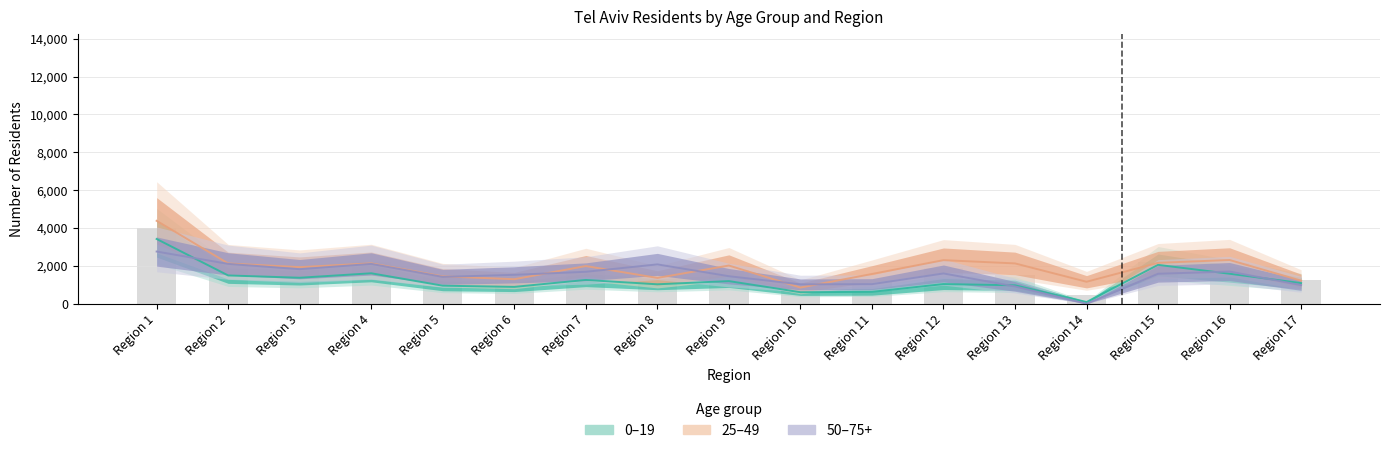

Reading right to left, what are all the values shown in this chart?

0-19: Region 17=1088	Region 16=1582	Region 15=2052	Region 14=88	Region 13=972	Region 12=1037	Region 11=626	Region 10=607	Region 9=1194	Region 8=1025	Region 7=1254	Region 6=889	Region 5=951	Region 4=1607	Region 3=1371	Region 2=1492	Region 1=3419
25-49: Region 17=1218	Region 16=2308	Region 15=2159	Region 14=1159	Region 13=2128	Region 12=2300	Region 11=1569	Region 10=853	Region 9=2016	Region 8=1362	Region 7=1989	Region 6=1293	Region 5=1445	Region 4=2133	Region 3=1930	Region 2=2126	Region 1=4378
50-75+: Region 17=981	Region 16=1699	Region 15=1582	Region 14=0	Region 13=912	Region 12=1598	Region 11=1033	Region 10=1022	Region 9=1452	Region 8=2077	Region 7=1685	Region 6=1526	Region 5=1416	Region 4=2102	Region 3=1823	Region 2=2103	Region 1=2755